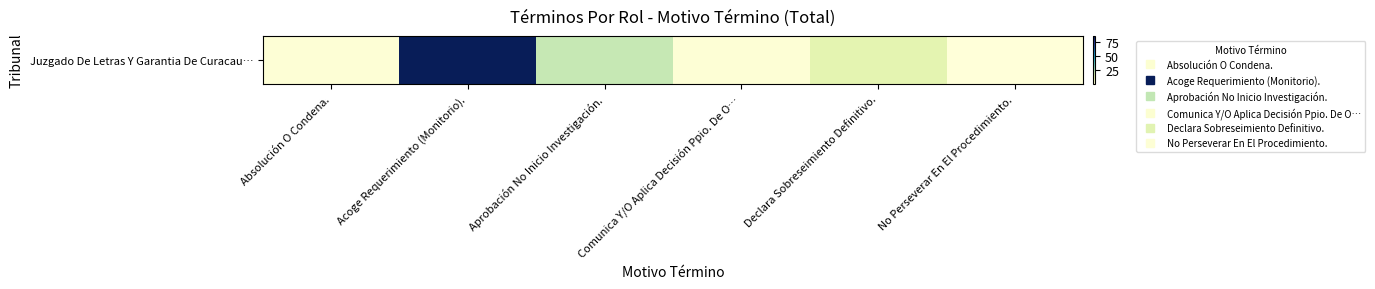

Rank the categories by value from lowest to highest.

No Perseverar En El Procedimiento., Absolución O Condena., Comunica Y/O Aplica Decisión Ppio. De O…, Declara Sobreseimiento Definitivo., Aprobación No Inicio Investigación., Acoge Requerimiento (Monitorio).